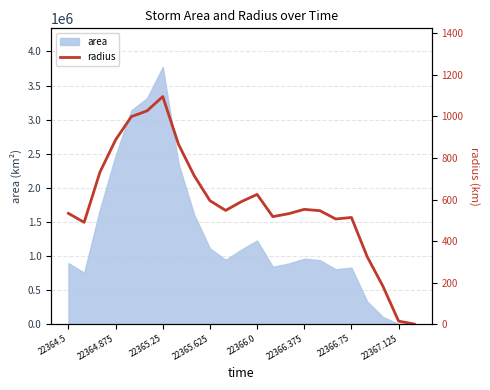

The chart shows a value of 659.4 at 17. True or false?

False